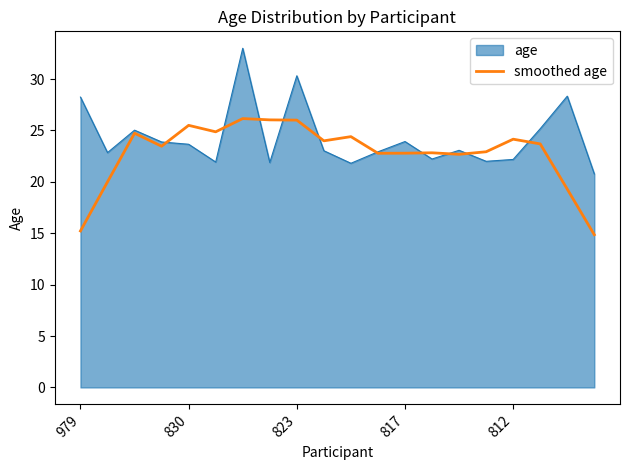

What is the highest value of the smoothed age series?

26.2